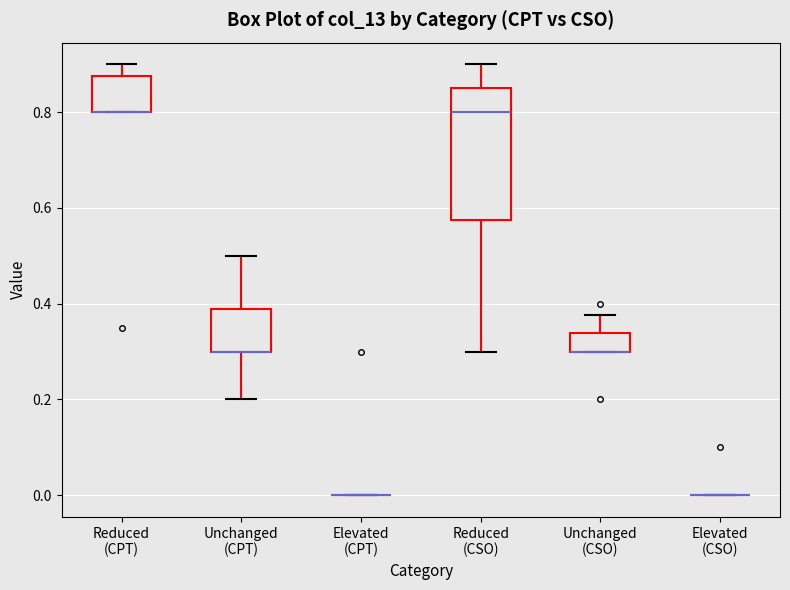

Reading left to right, read every box against the y-axis: the position of its median line, the range the box covers, and the ends of its whiskers. The values are not printed on the chart, so give them approximately, as read against the axis.

Reduced (CPT): median 0.80 (drawn on the box's lower edge), box 0.80 to 0.88, whiskers 0.80 to 0.90
Unchanged (CPT): median 0.30 (drawn on the box's lower edge), box 0.30 to 0.38, whiskers 0.20 to 0.50
Elevated (CPT): box collapsed to a line at 0.00, whiskers 0.00 to 0.00
Reduced (CSO): median 0.80, box 0.58 to 0.86, whiskers 0.30 to 0.90
Unchanged (CSO): median 0.30 (drawn on the box's lower edge), box 0.30 to 0.34, whiskers 0.30 to 0.38
Elevated (CSO): box collapsed to a line at 0.00, whiskers 0.00 to 0.00